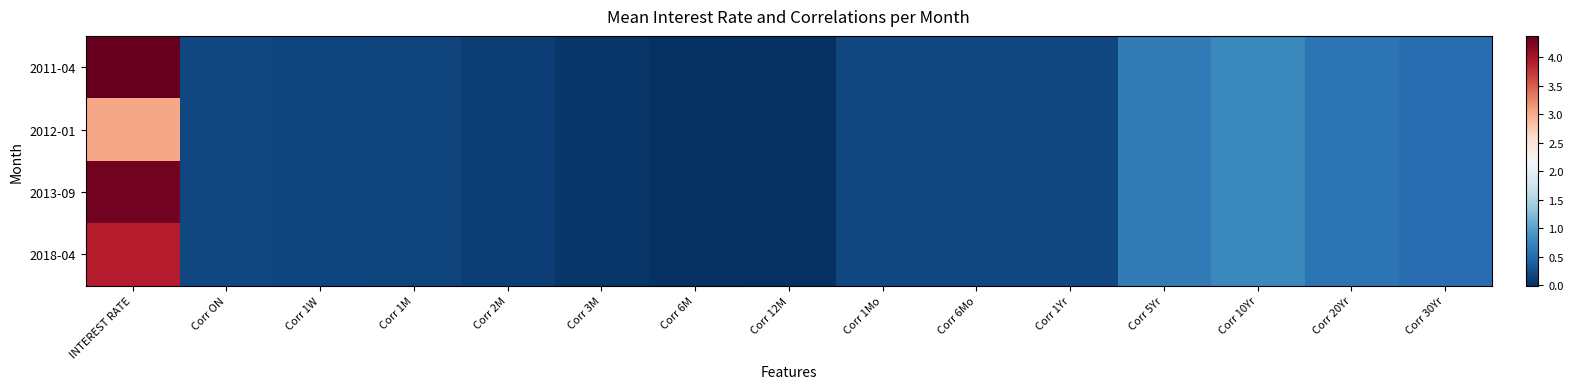

Count the number of categories in the chart.

15